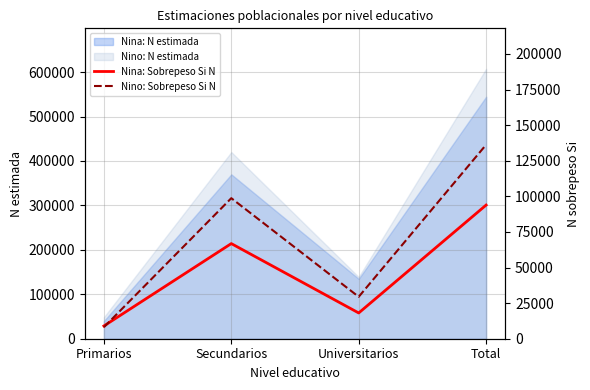

At which category is the sum across all series the highest?

Total